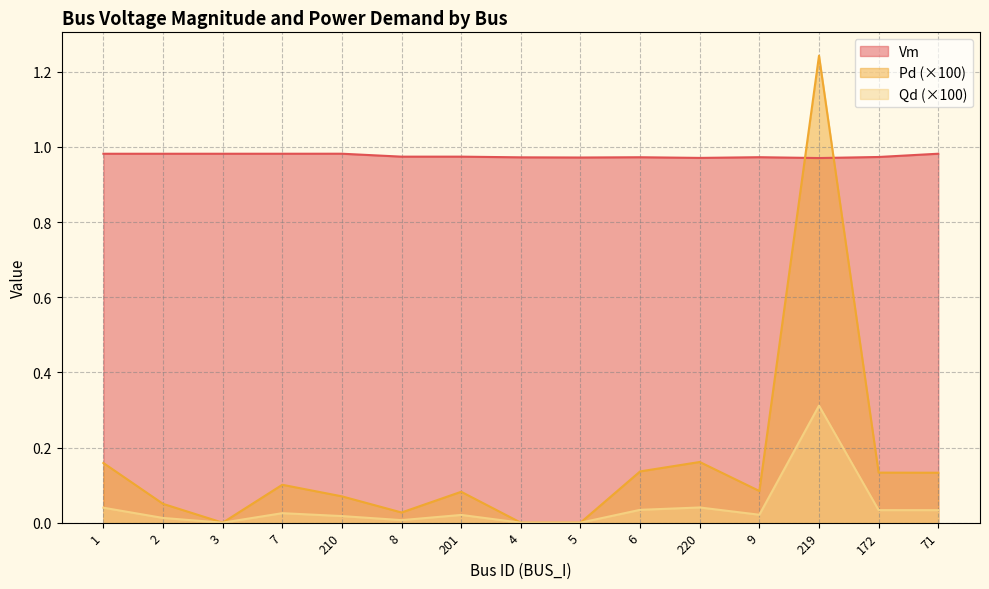

What is the label of the 3rd point from the left?

3